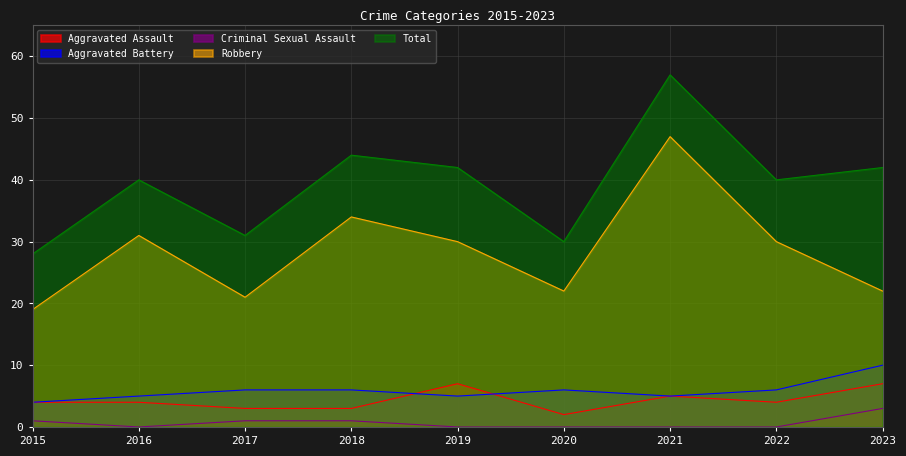

True or false: Robbery and Criminal Sexual Assault cross at least once.

False